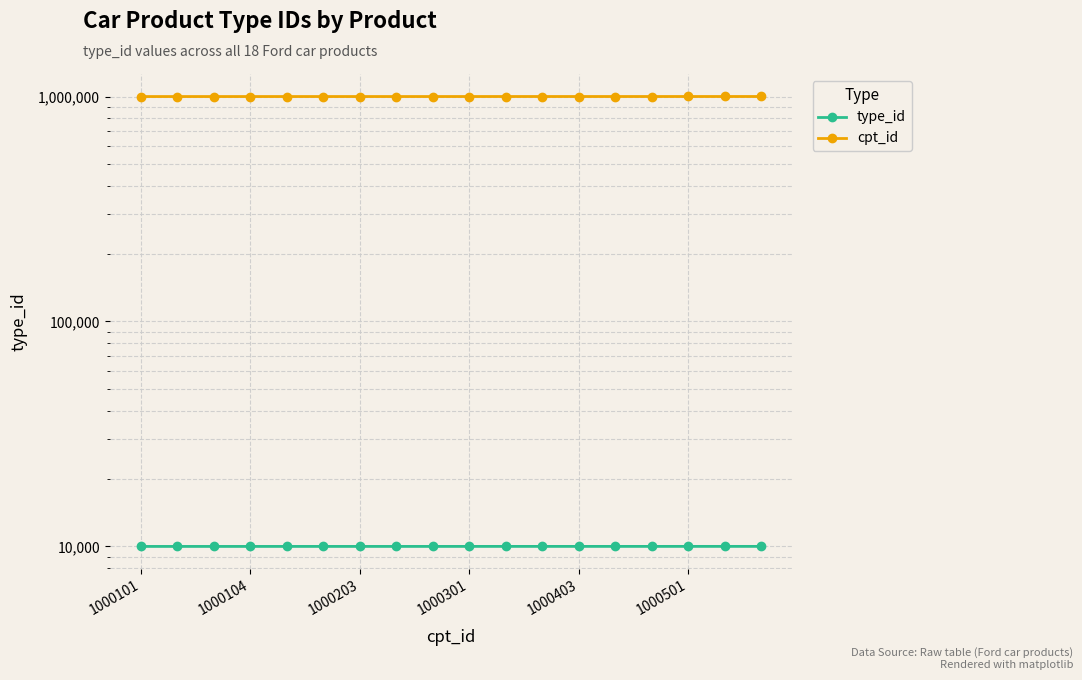

Reading left to right, extract all data points from this chart.

type_id: 10001	10001	10001	10001	10002	10002	10002	10002	10002	10003	10004	10004	10004	10004	10004	10005	10005	10005
cpt_id: 1000101	1000102	1000103	1000104	1000201	1000202	1000203	1000204	1000205	1000301	1000401	1000402	1000403	1000404	1000405	1000501	1000502	1000503